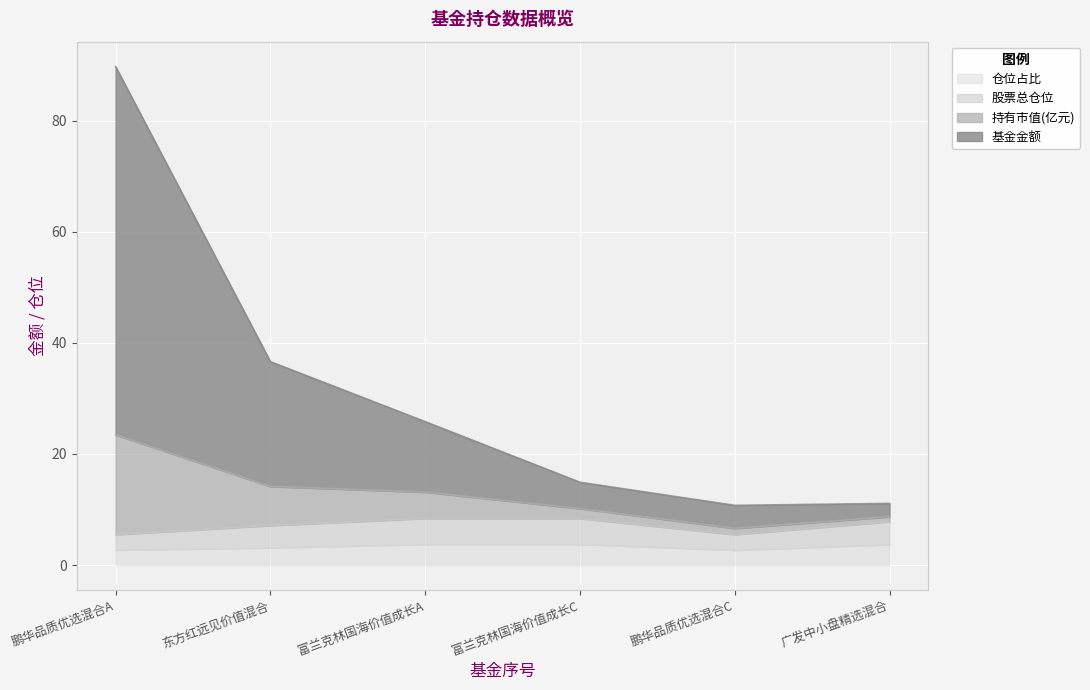

What is the lowest value of the 仓位占比 series?

2.7